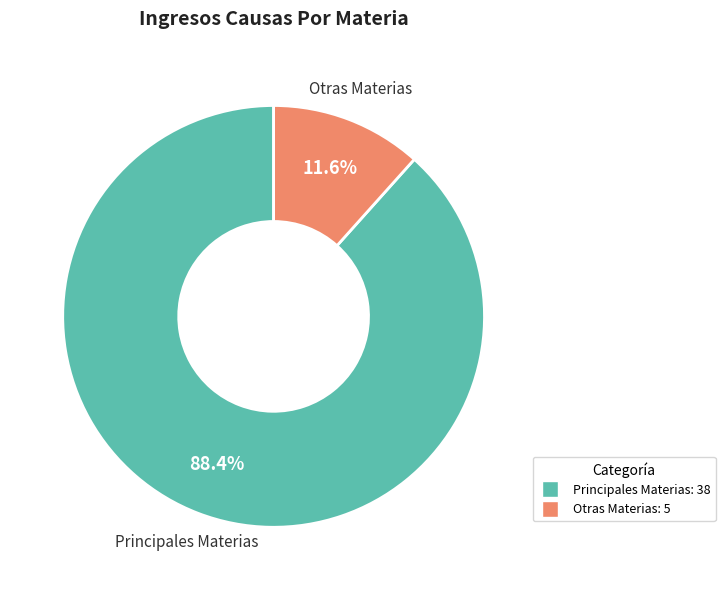

Is there a majority slice in this chart?

Yes